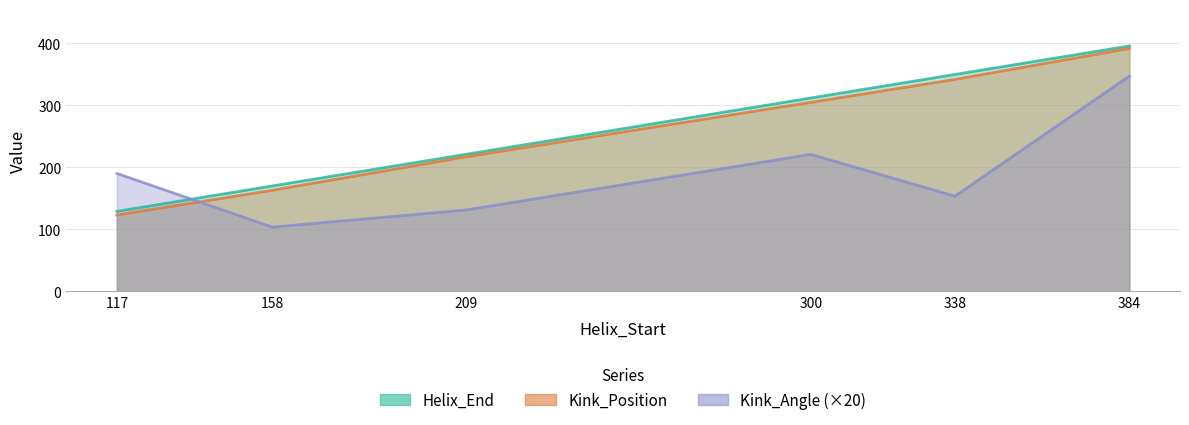

True or false: Helix_End has more than 1 interior local peaks.

False